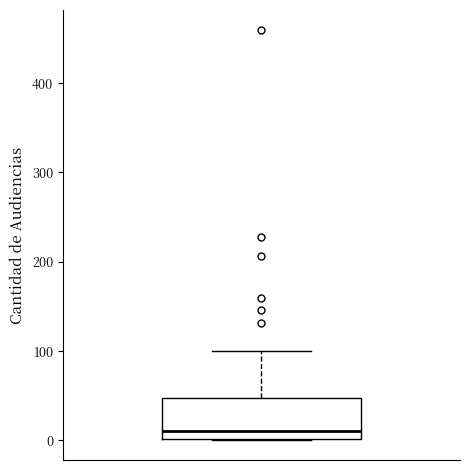

Where is the upper edge of the box on the y-axis? The values are not printed on the chart, so give them approximately, as read against the axis.

50